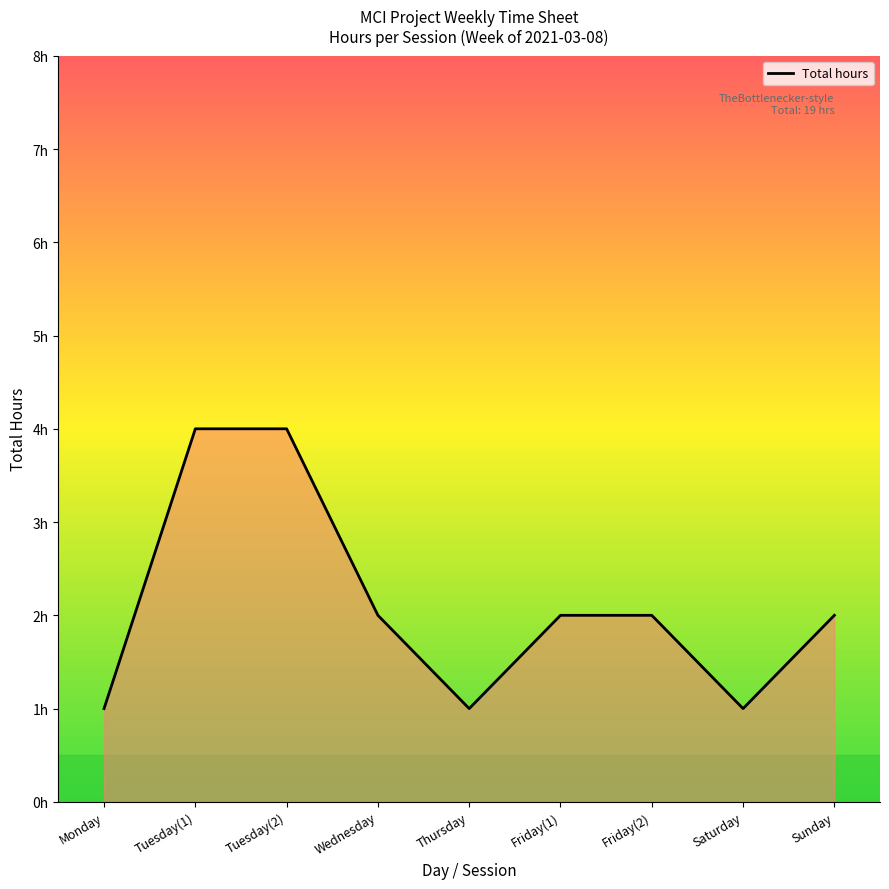

What is the value of the 3rd point from the left?

4